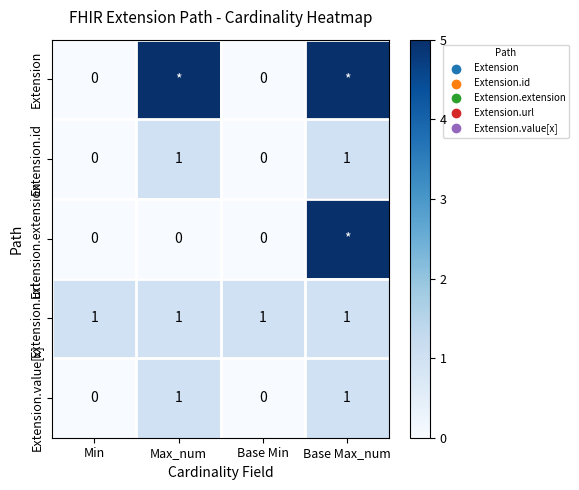

At which category is the sum across all series the highest?

Base Max_num